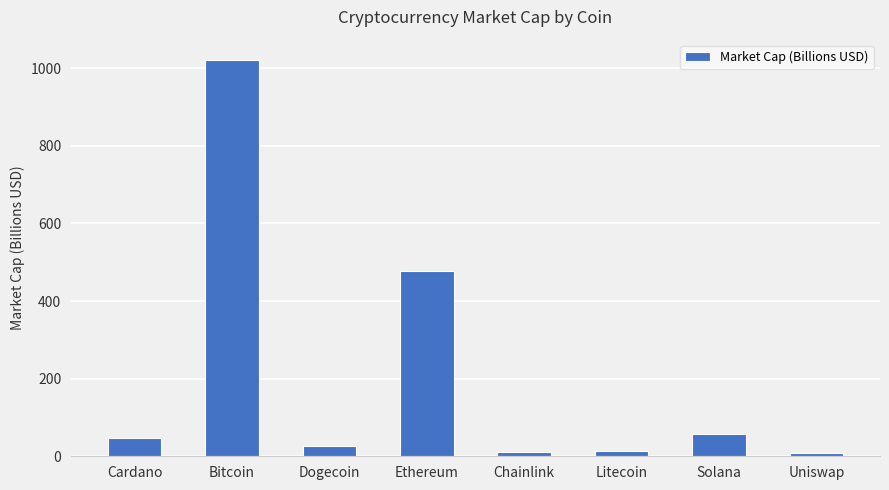

What is the label of the 3rd bar from the right?

Litecoin